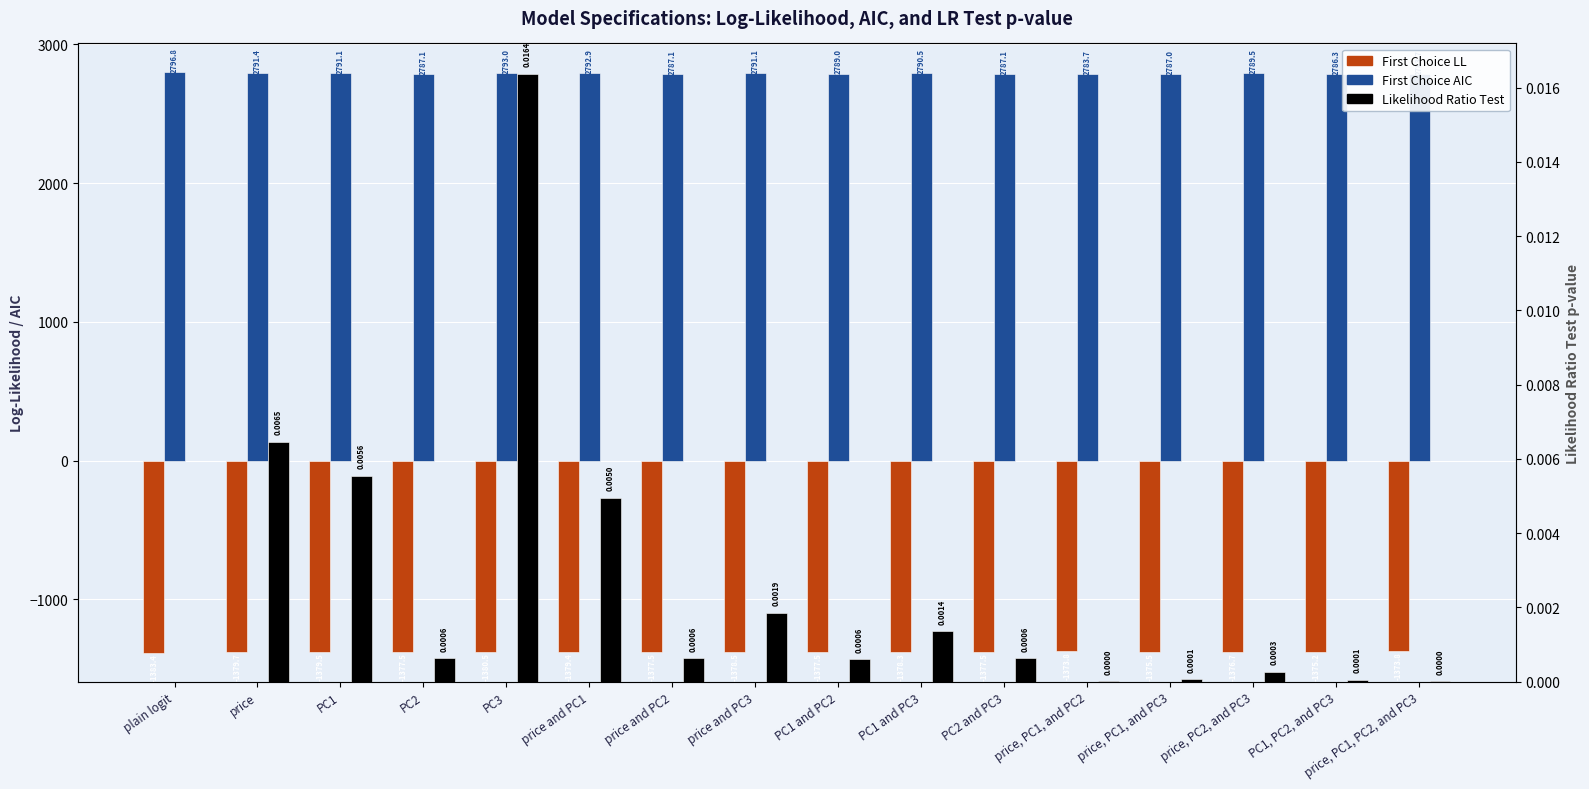

What are all the series names shown in the legend?

First Choice LL, First Choice AIC, Likelihood Ratio Test